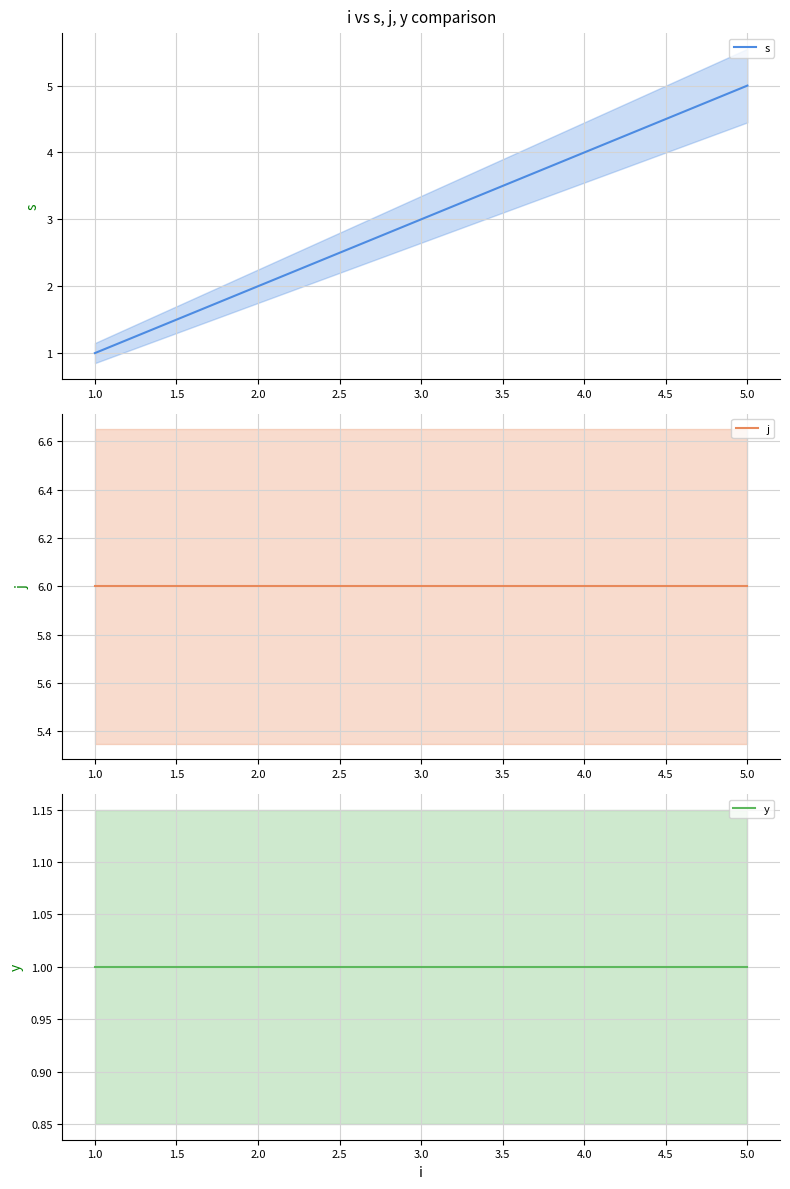

How many lines are shown in the chart?

3